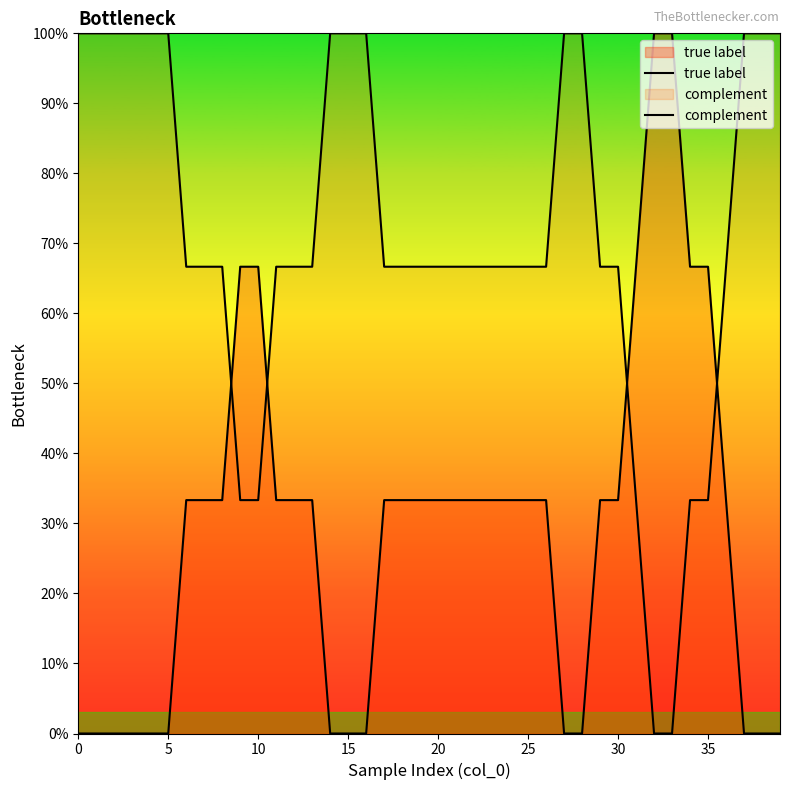

Between 9 and 12, which series saw the biggest shift?

complement